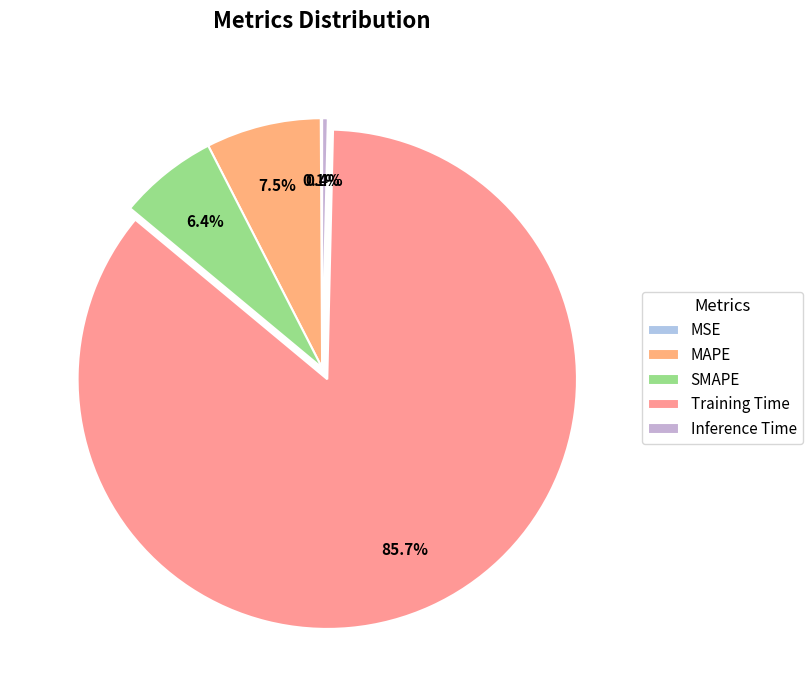

To the nearest percent, what percentage of the pie is MAPE?

7%